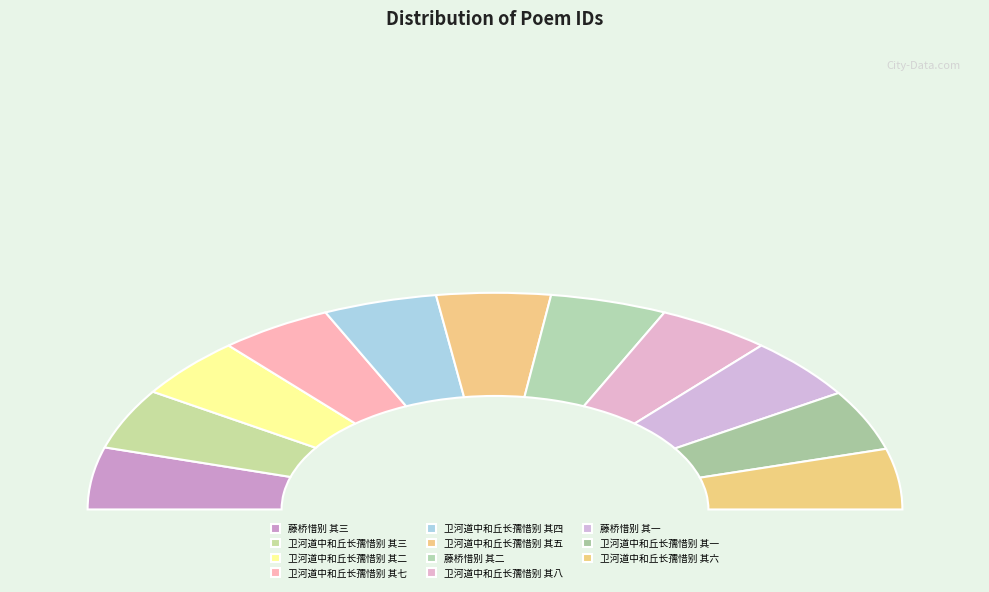

What is the change in value from 卫河道中和丘长孺惜别 其七 to 卫河道中和丘长孺惜别 其一?

-6